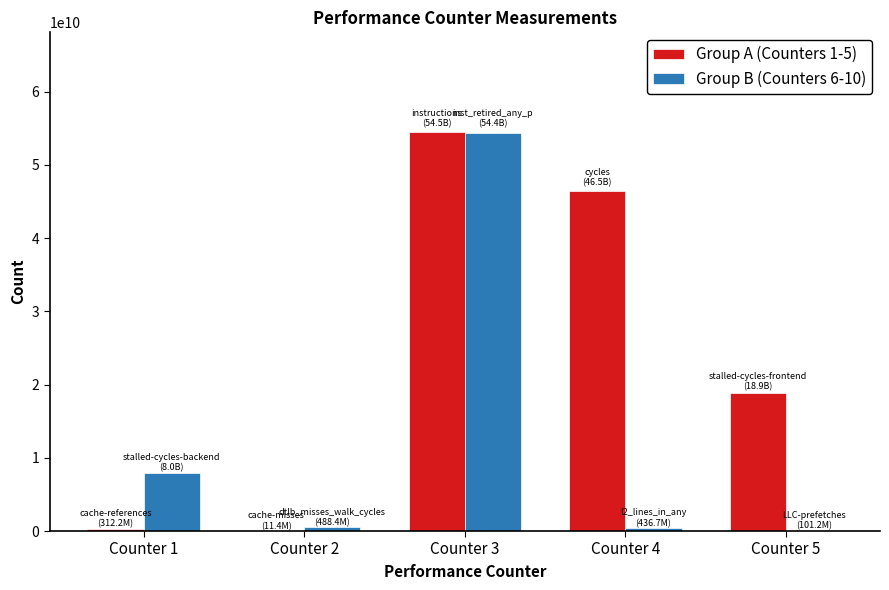

Which category has the highest value in the Group A (Counters 1-5) series?

Counter 3